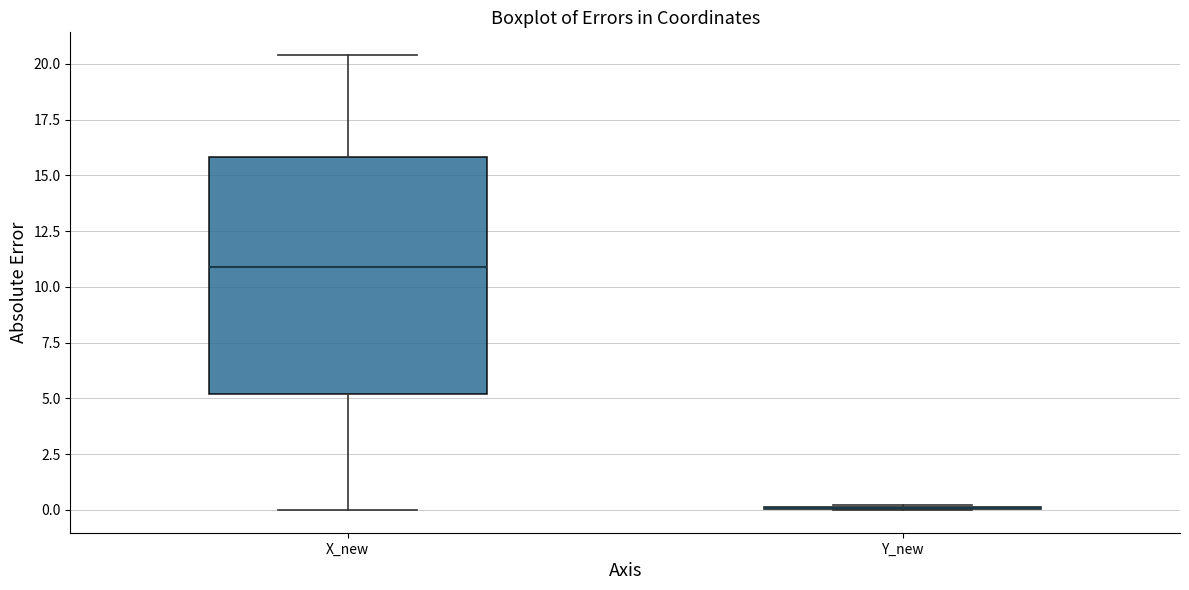

Reading left to right, transcribe this box plot: for each box, give where its median line is, the range the box spans, and where its two whiskers end, as read against the y-axis. The values are not printed on the chart, so give them approximately, as read against the axis.

X_new: median 11.0, box 5.0 to 16.0, whiskers 0.0 to 20.5
Y_new: box collapsed to a line at 0.0, whiskers 0.0 to 0.0